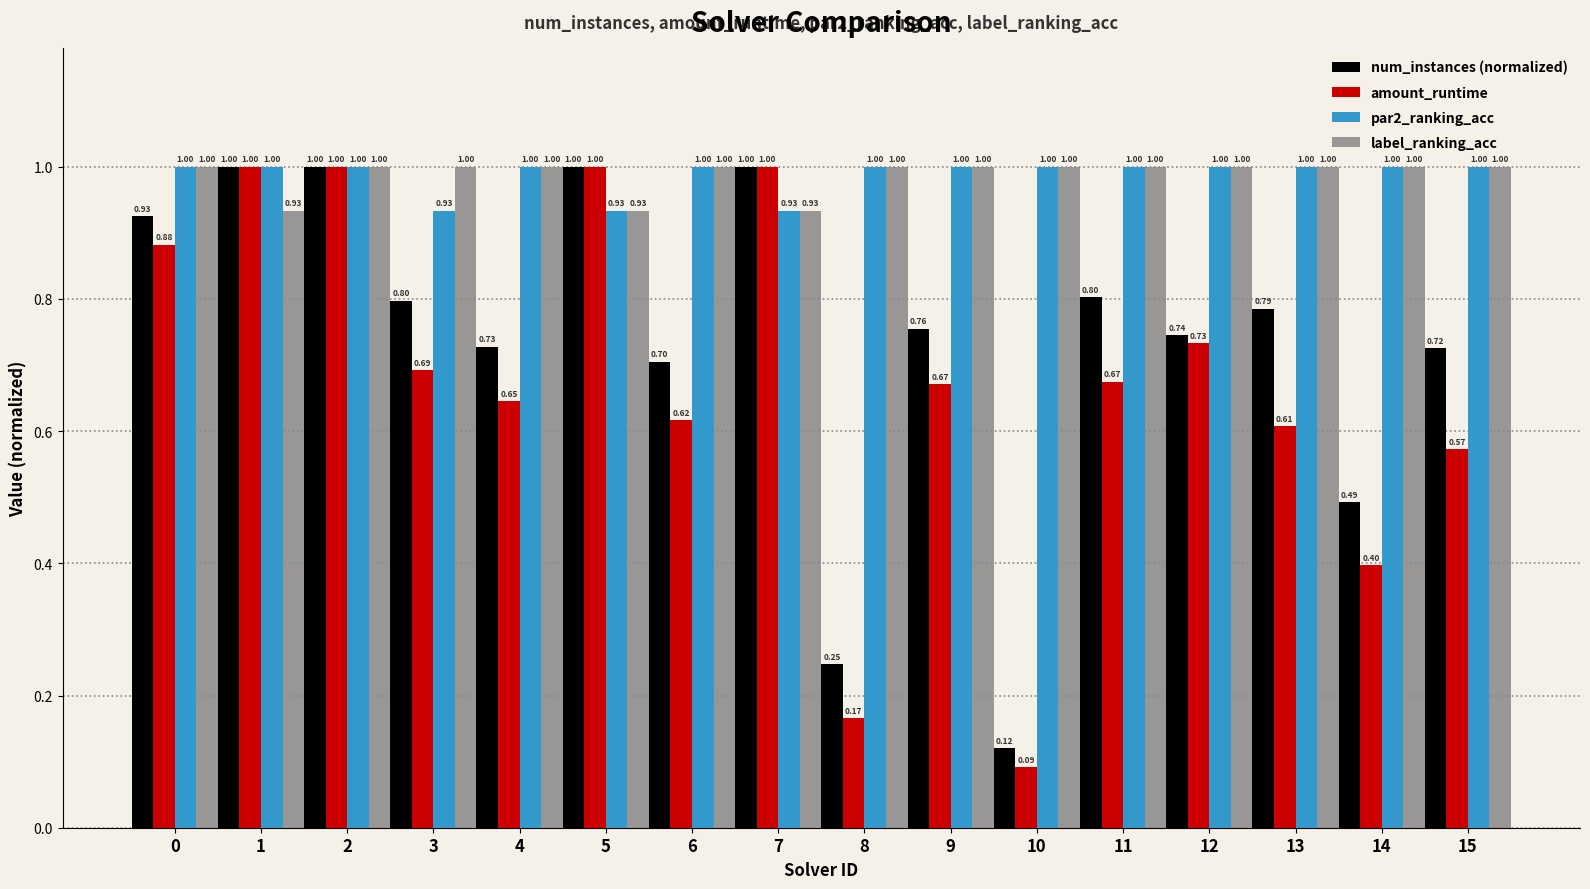

Count the amount_runtime values in the range 0 to 1.

16